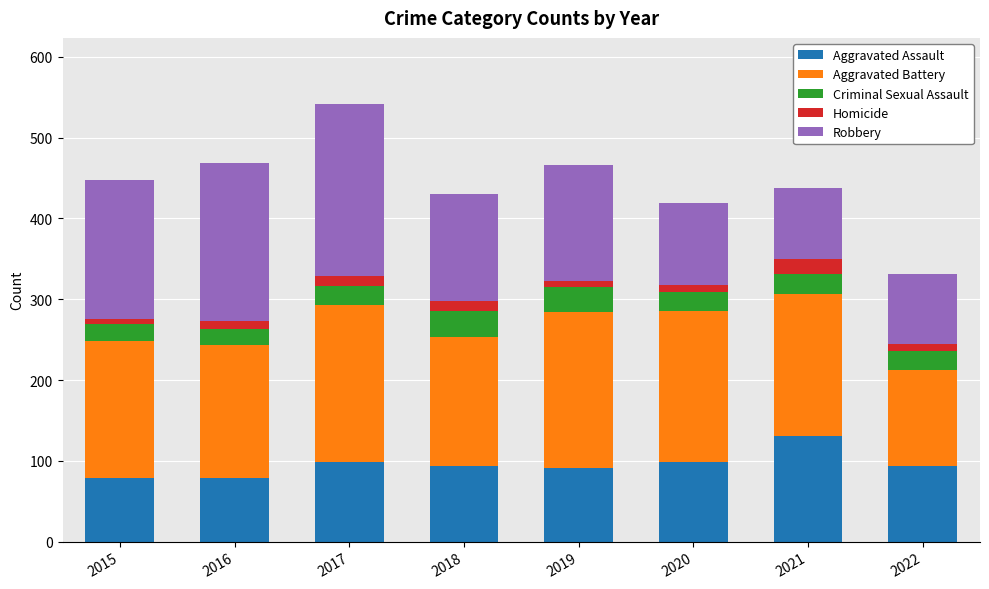

The value of Aggravated Assault at 2021 is 131. True or false?

True